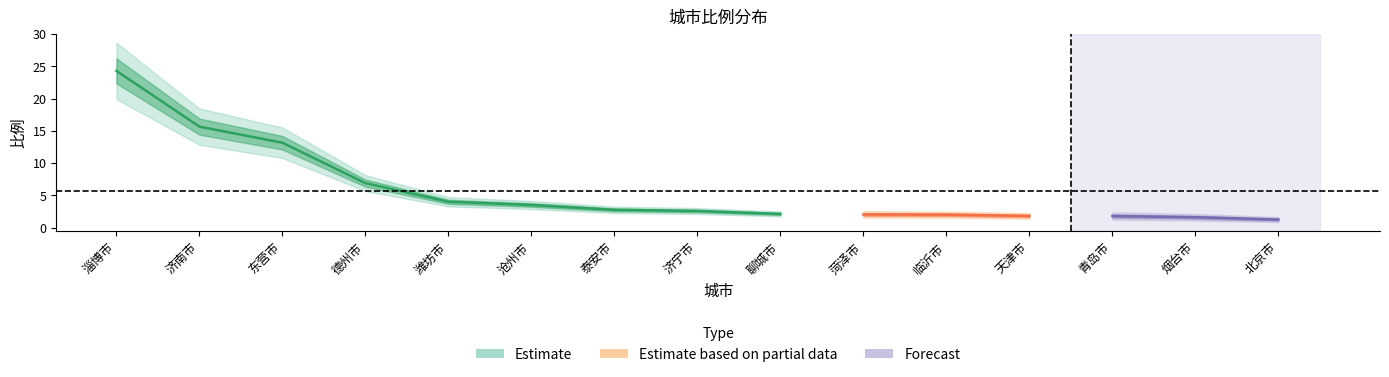

Is this an area chart (filled region under the line)?

No